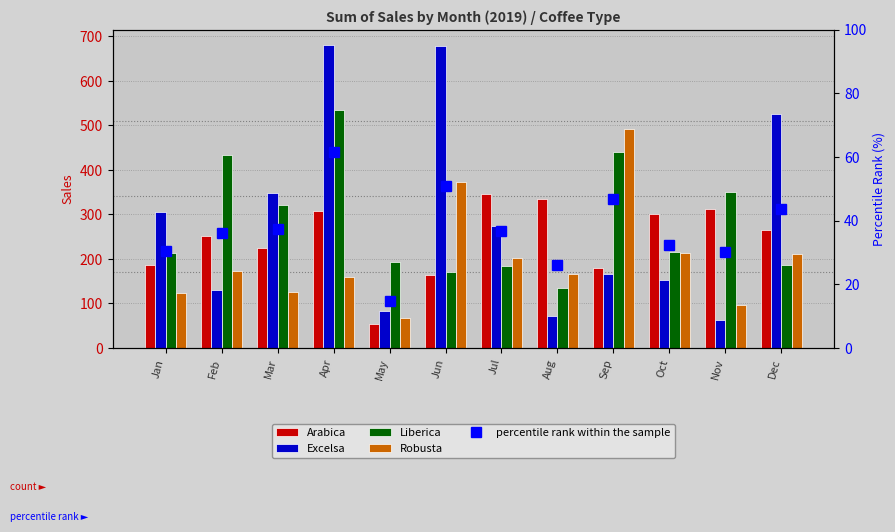

Reading right to left, list all the values displayed in this chart.

Arabica: 265.6	312.8	302.0	178.7	334.9	345.0	163.0	53.7	307.1	224.9	252.0	186.9
Excelsa: 526.5	63.2	153.8	166.1	71.0	273.9	678.4	83.0	681.1	349.1	129.5	306.0
Liberica: 187.1	350.9	215.6	439.3	134.2	184.1	171.0	193.8	533.7	321.0	434.0	213.2
Robusta: 210.6	96.4	213.7	492.9	166.3	201.1	372.3	68.0	158.8	126.0	171.9	123.0